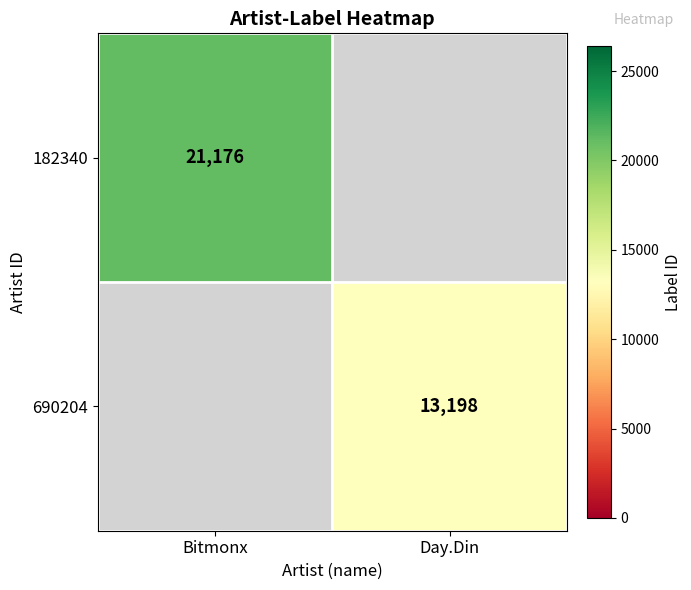

What is the minimum value shown in the chart?

13198.0